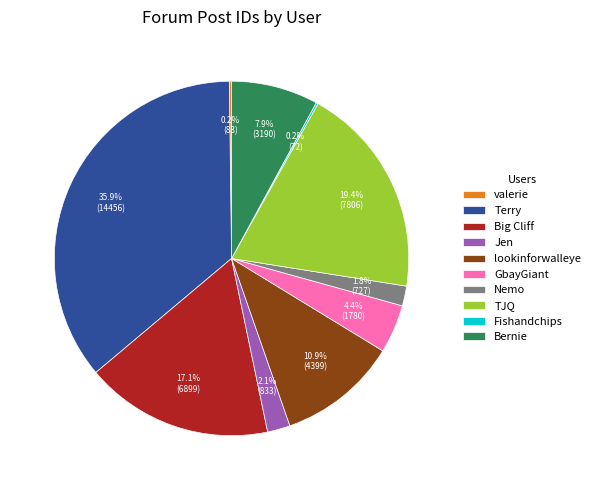

True or false: Terry accounts for 36% of the total.

True